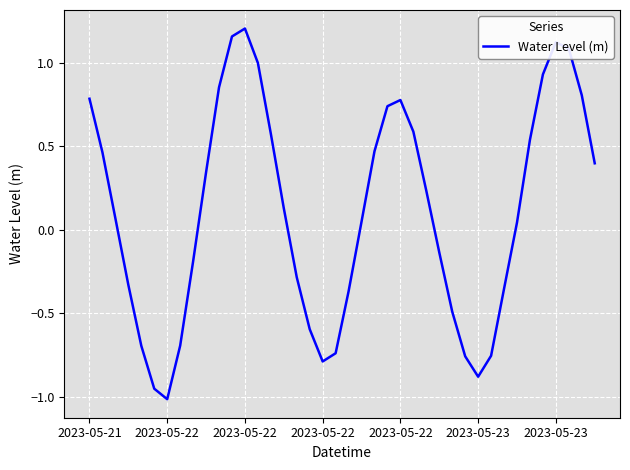

What is the difference between the maximum and minimum values?

2.2